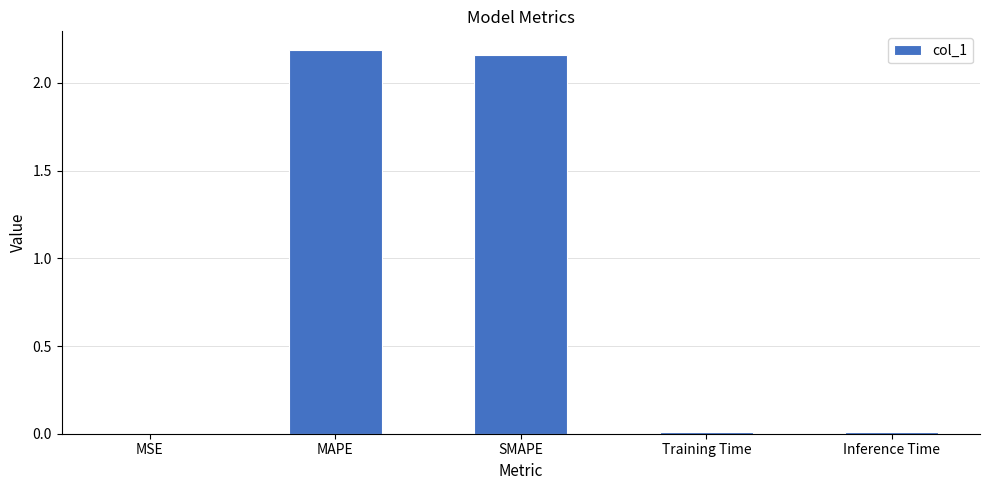

How many series are shown in this chart?

1